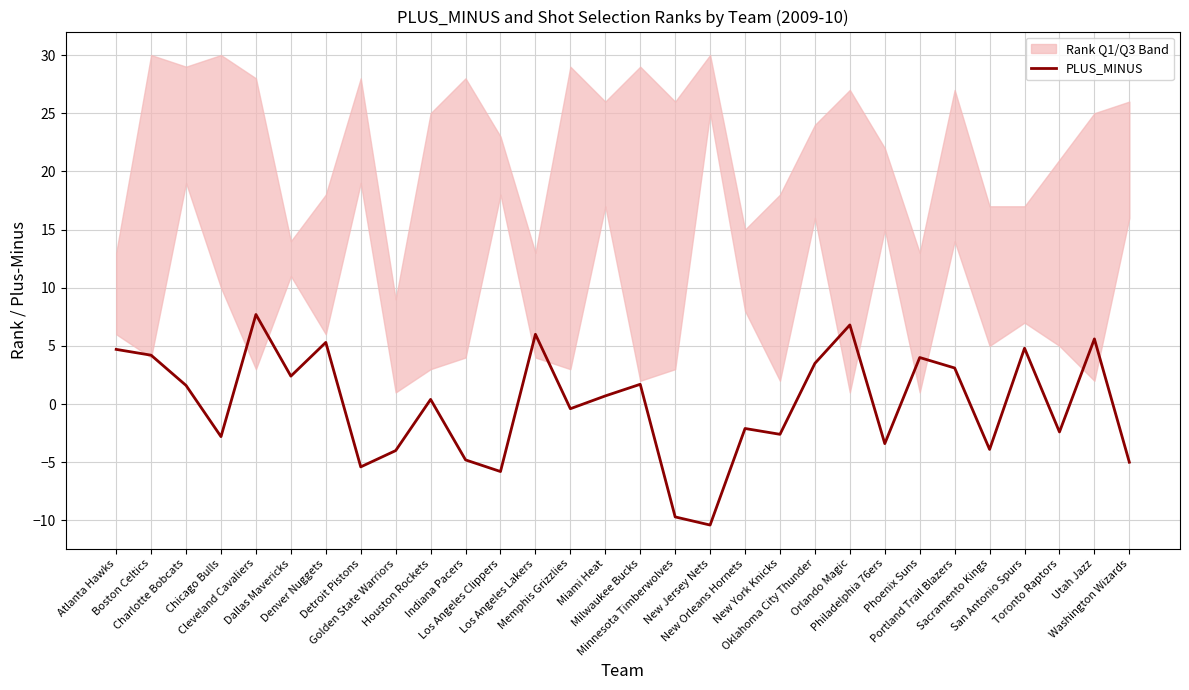

Reading left to right, what are all the values shown in this chart?

Atlanta Hawks=4.7	Boston Celtics=4.2	Charlotte Bobcats=1.6	Chicago Bulls=-2.8	Cleveland Cavaliers=7.7	Dallas Mavericks=2.4	Denver Nuggets=5.3	Detroit Pistons=-5.4	Golden State Warriors=-4.0	Houston Rockets=0.4	Indiana Pacers=-4.8	Los Angeles Clippers=-5.8	Los Angeles Lakers=6.0	Memphis Grizzlies=-0.4	Miami Heat=0.7	Milwaukee Bucks=1.7	Minnesota Timberwolves=-9.7	New Jersey Nets=-10.4	New Orleans Hornets=-2.1	New York Knicks=-2.6	Oklahoma City Thunder=3.5	Orlando Magic=6.8	Philadelphia 76ers=-3.4	Phoenix Suns=4.0	Portland Trail Blazers=3.1	Sacramento Kings=-3.9	San Antonio Spurs=4.8	Toronto Raptors=-2.4	Utah Jazz=5.6	Washington Wizards=-5.0